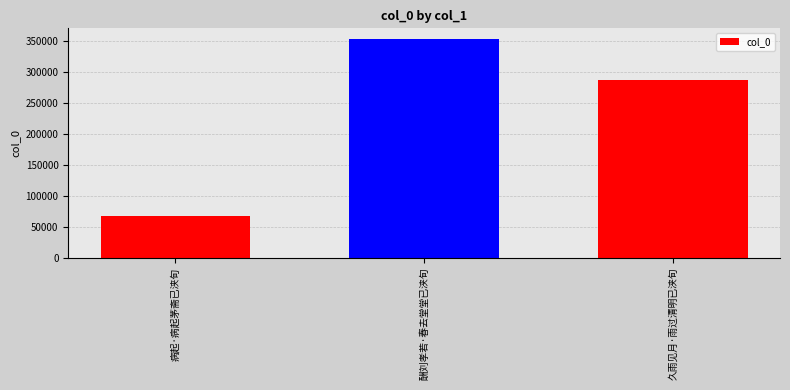

How many bars are there in total?

3